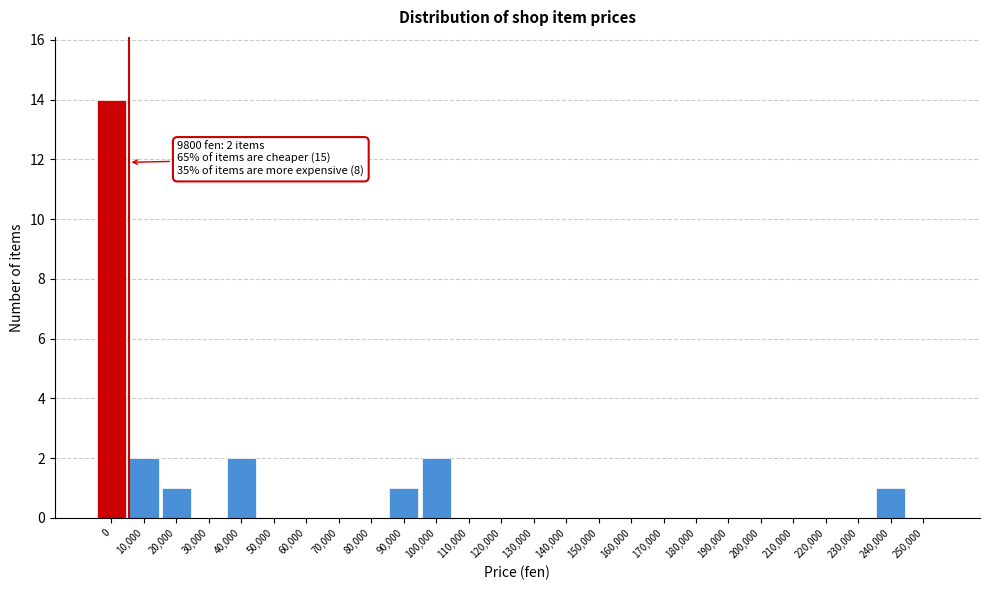

Reading left to right, what are all the values shown in this chart?

0=14	10,000=2	20,000=1	30,000=0	40,000=2	50,000=0	60,000=0	70,000=0	80,000=0	90,000=1	100,000=2	110,000=0	120,000=0	130,000=0	140,000=0	150,000=0	160,000=0	170,000=0	180,000=0	190,000=0	200,000=0	210,000=0	220,000=0	230,000=0	240,000=1	250,000=0